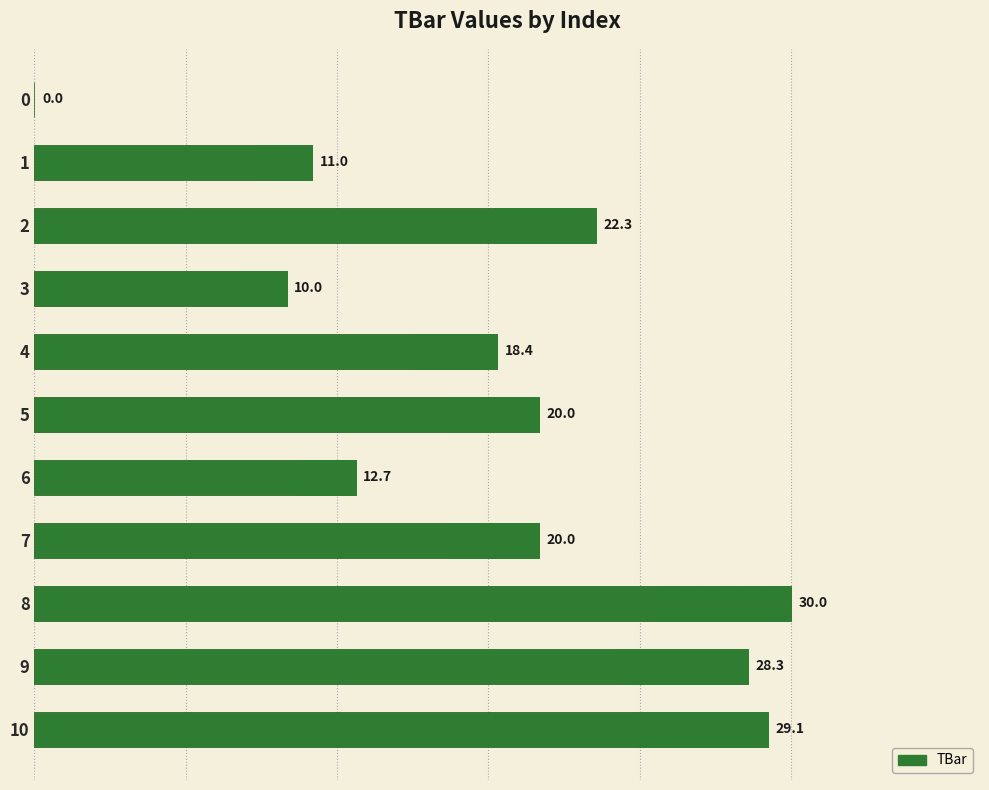

What is the greatest value displayed?

30.0